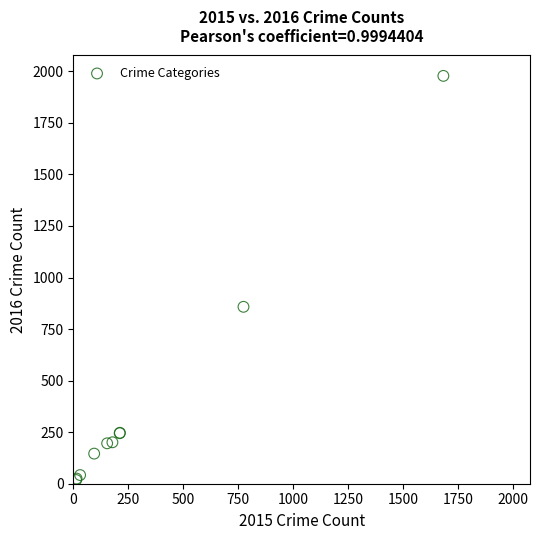

What Y value in the scatter plot is closest to 998?

858